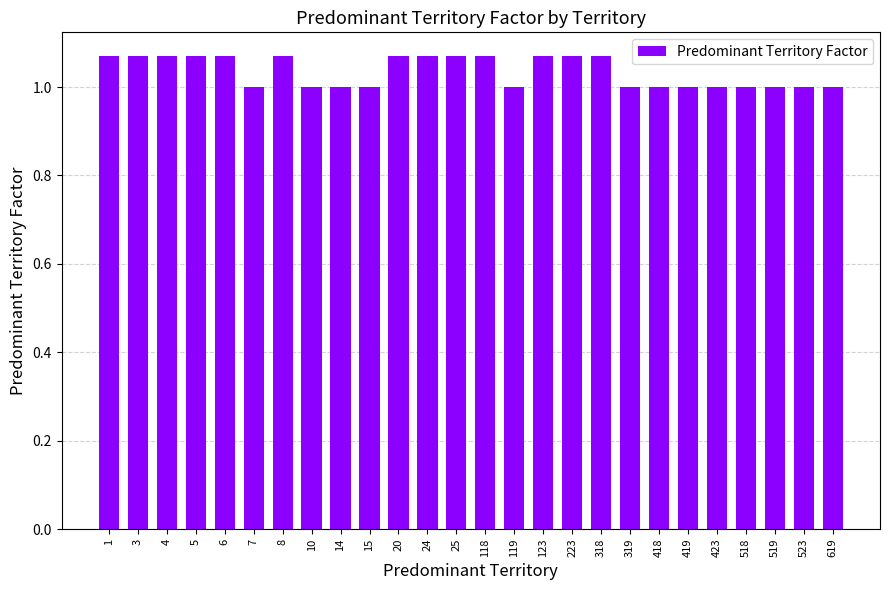

What is the change in value from 8 to 518?

-0.1